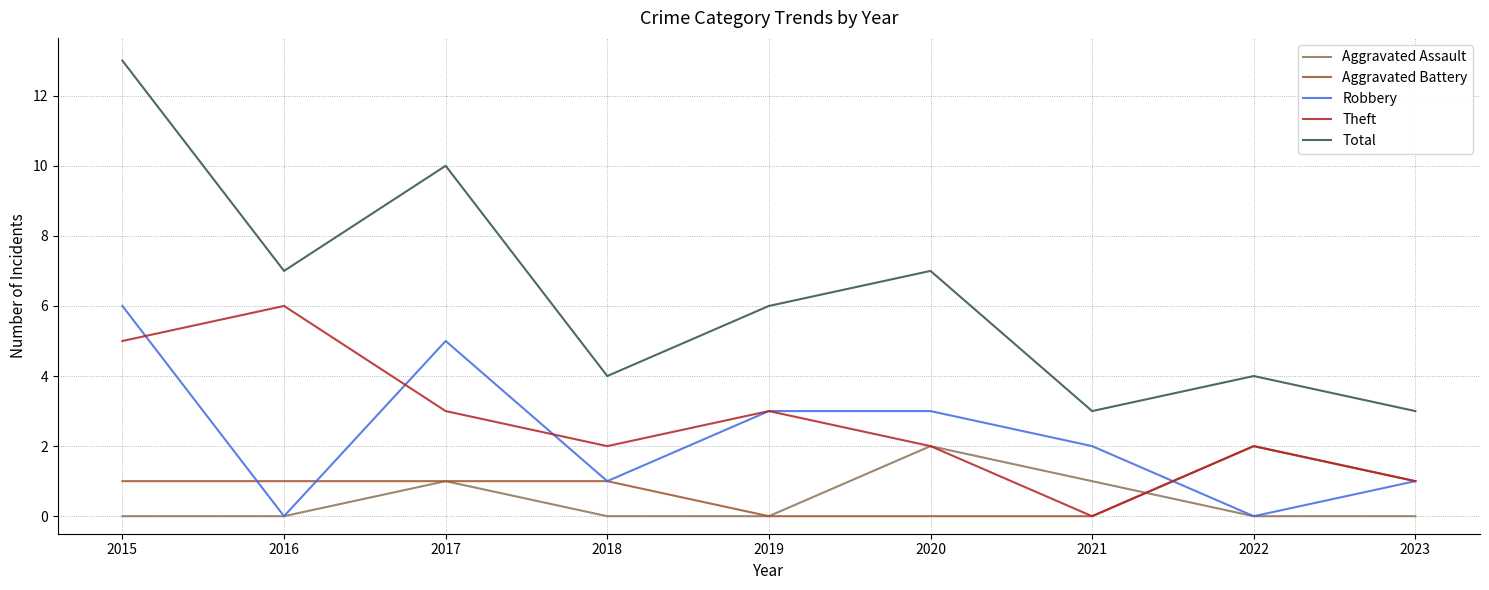

What is the difference between the highest and lowest values at 2019?

6